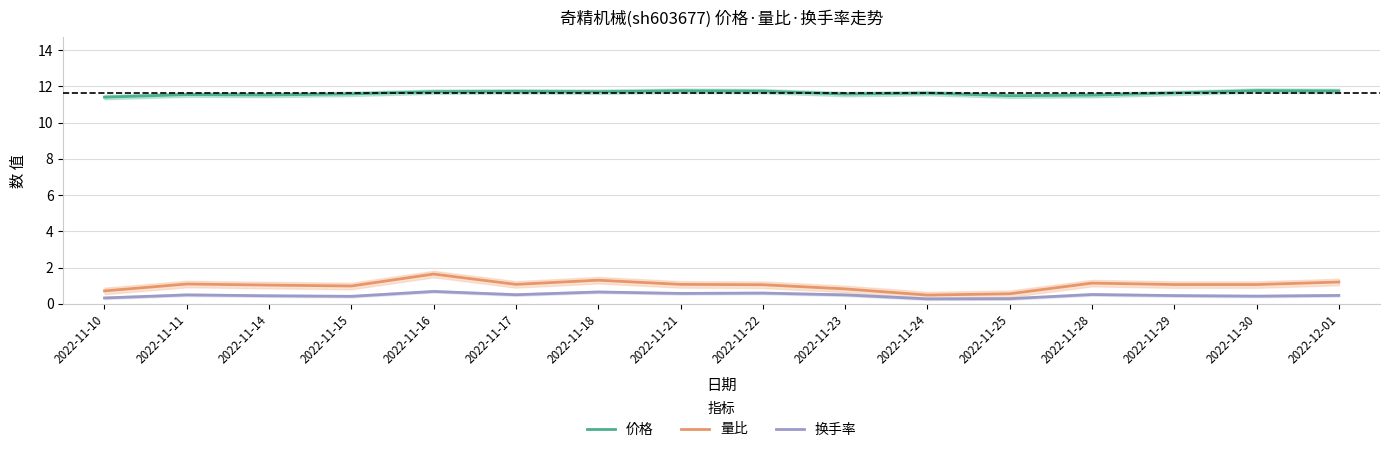

How many 换手率 values are between 0 and 1?

16